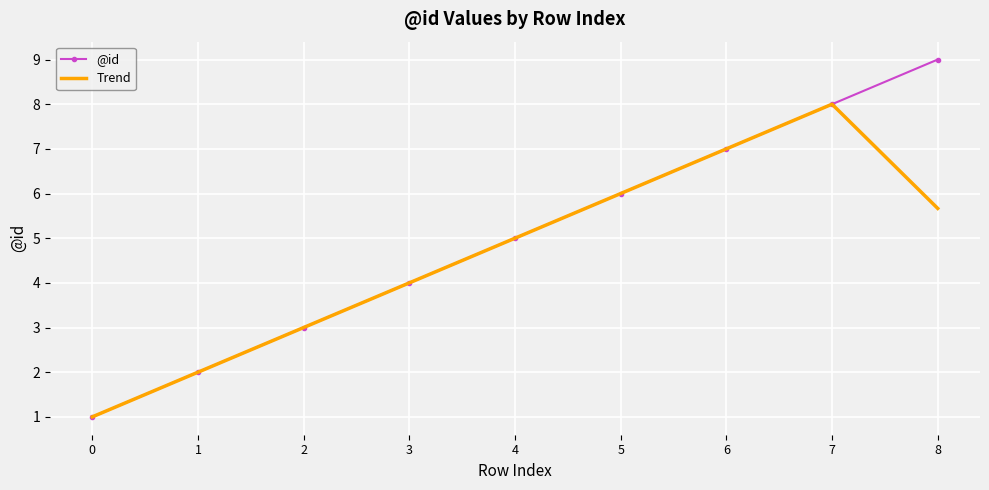

At which category is the sum across all series the highest?

7